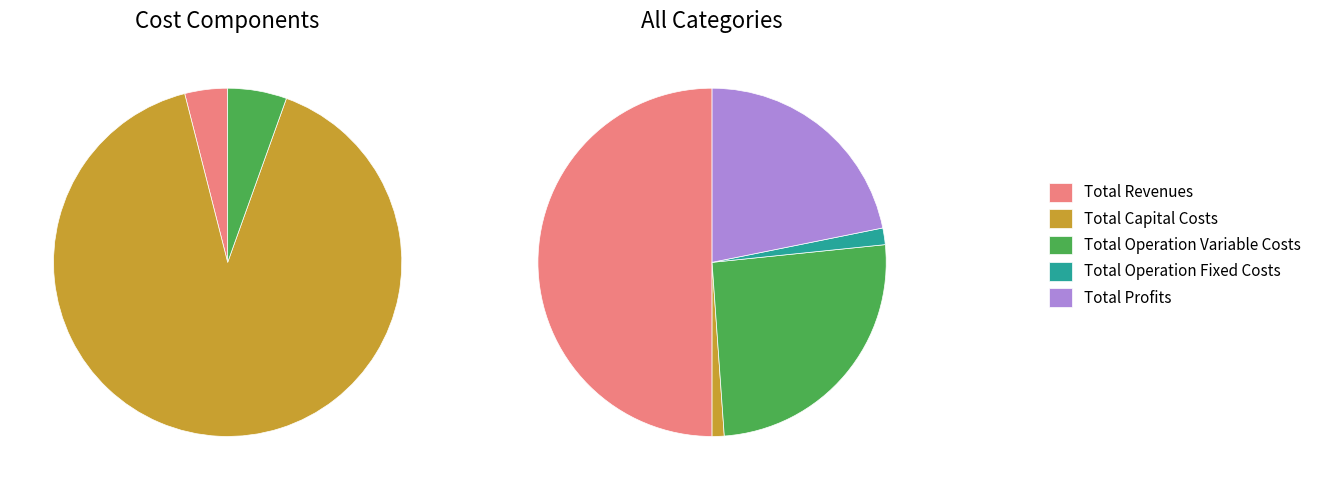

Count the number of slices in the pie.

5